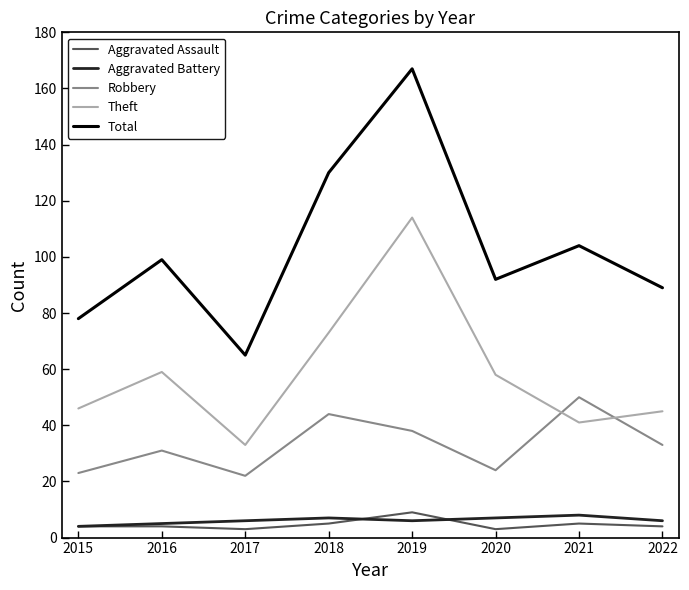

Reading right to left, what are all the values shown in this chart?

Aggravated Assault: 4	5	3	9	5	3	4	4
Aggravated Battery: 6	8	7	6	7	6	5	4
Robbery: 33	50	24	38	44	22	31	23
Theft: 45	41	58	114	73	33	59	46
Total: 89	104	92	167	130	65	99	78